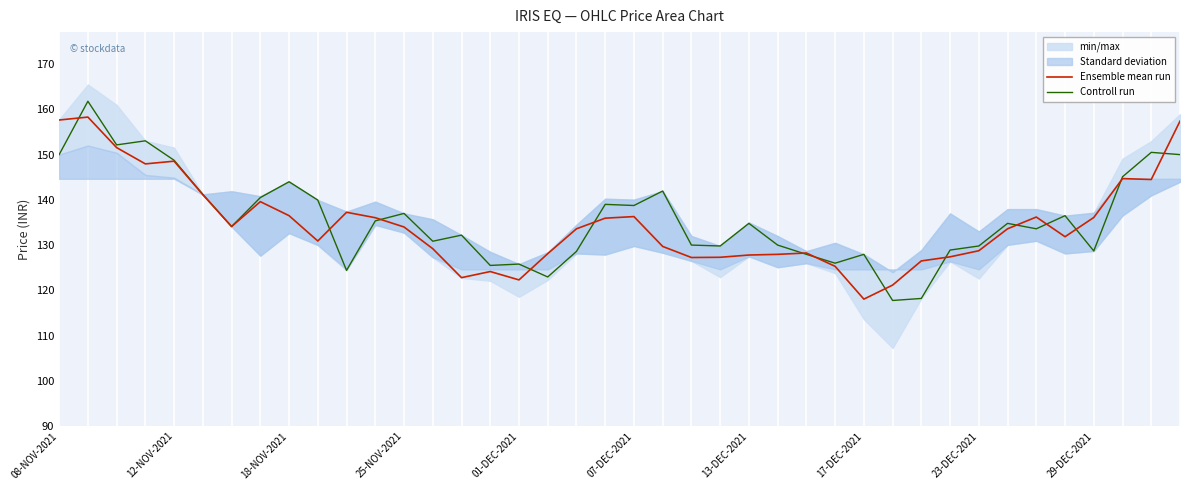

Which series changed the most between 19 and 25?

Controll run